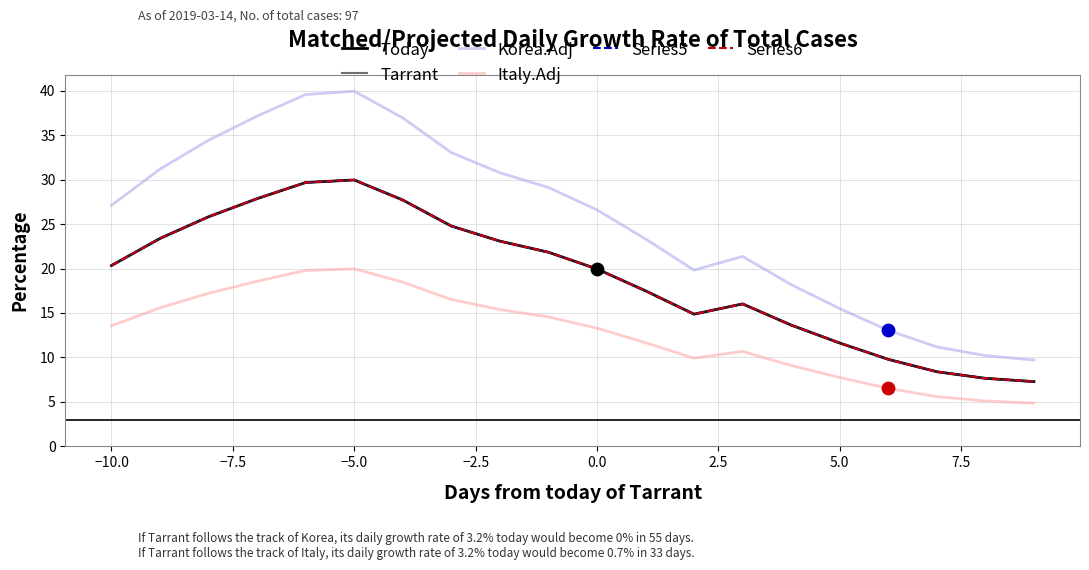

What are all the series names shown in the legend?

Today, Tarrant, Korea.Adj, Italy.Adj, Series5, Series6